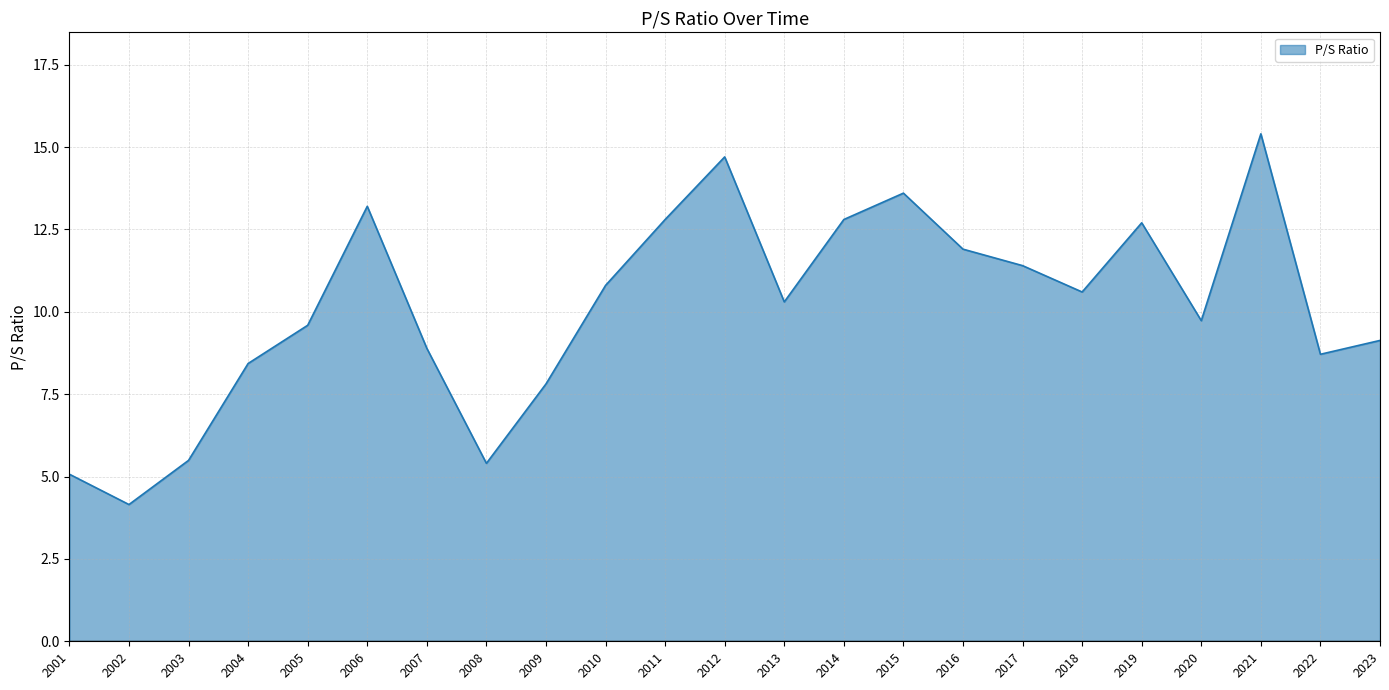

What value does the data have at 2013?

10.3